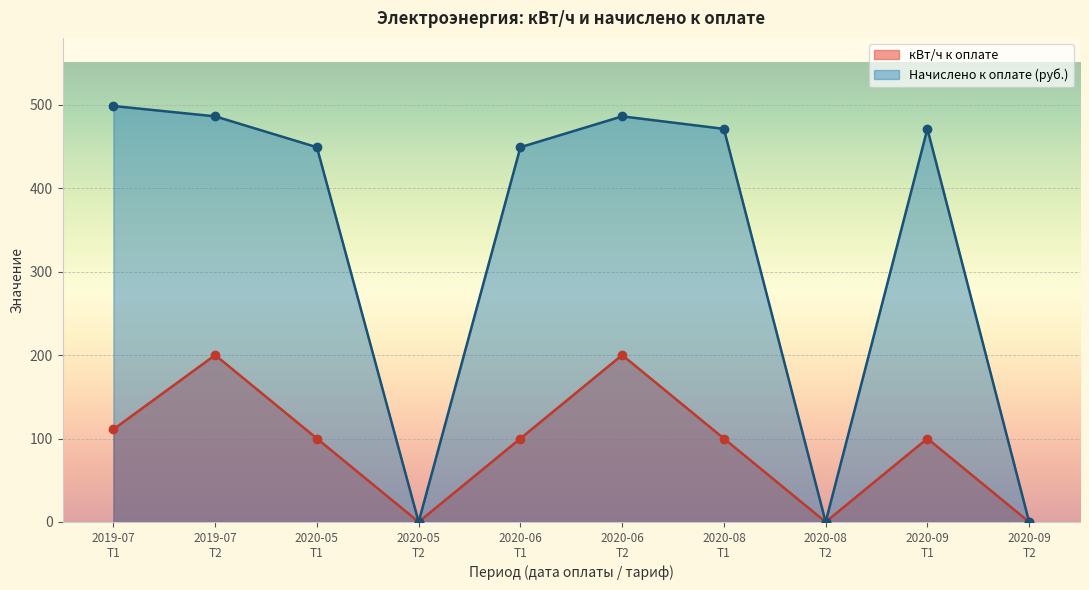

At which category is the sum across all series the highest?

2019-07 Т2